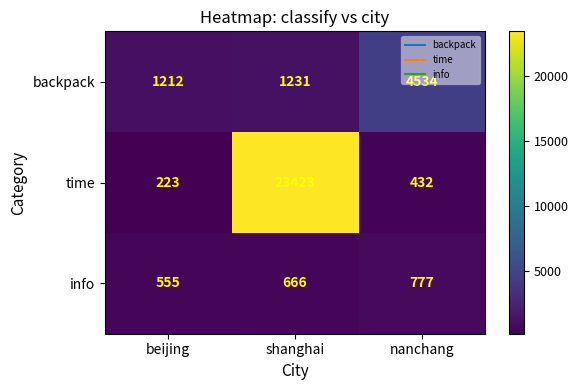

Which series has the largest total across all categories?

time